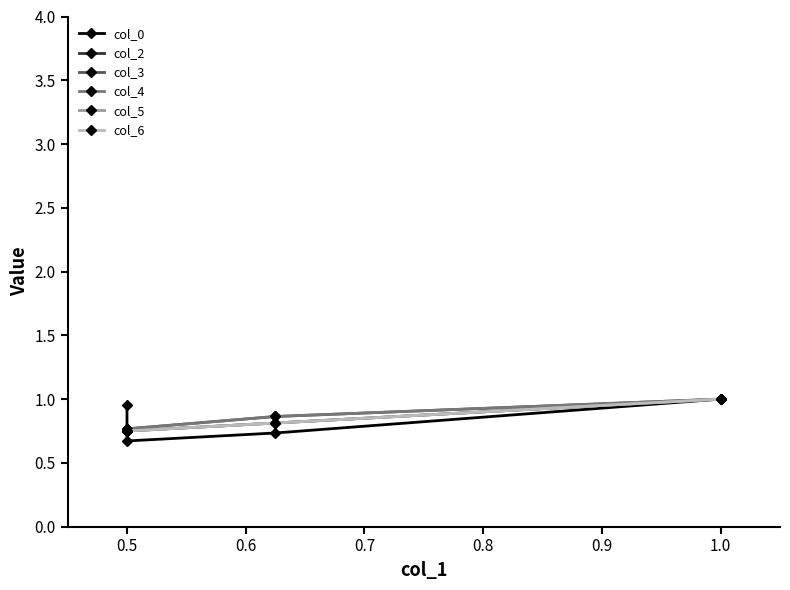

What are all the series names shown in the legend?

col_0, col_2, col_3, col_4, col_5, col_6